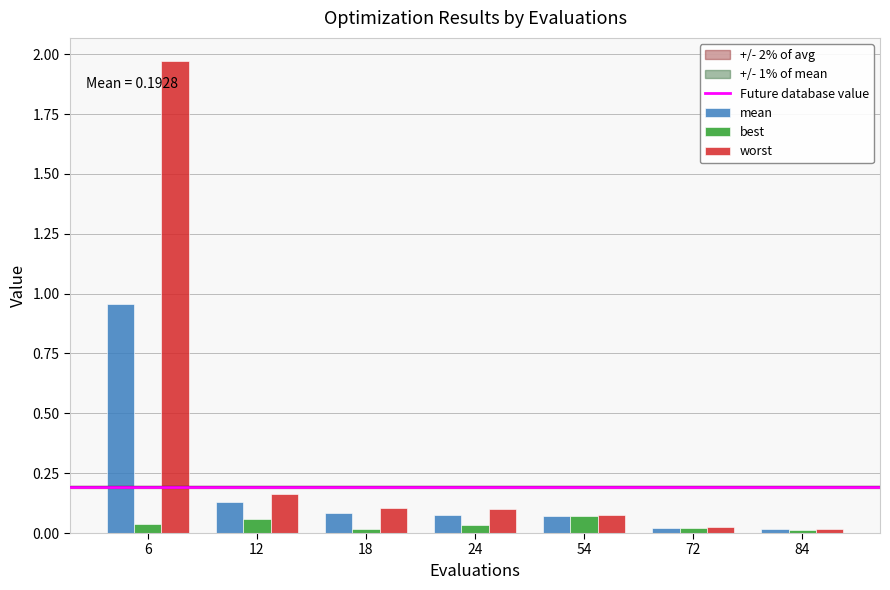

Which series has the largest total across all categories?

worst